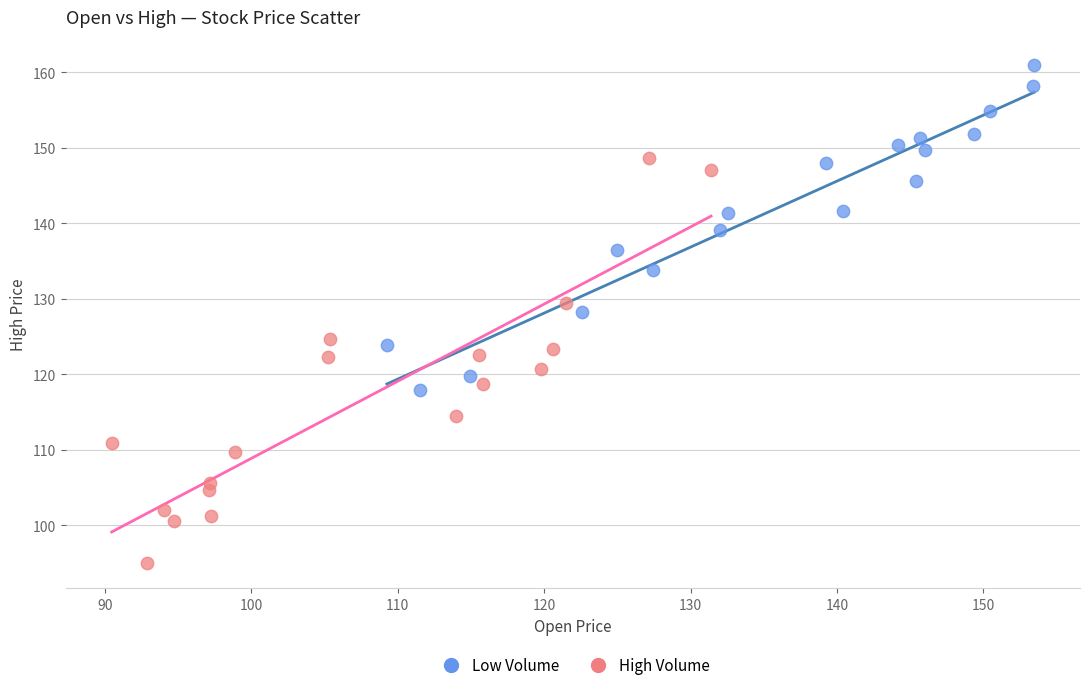

Which series reaches the maximum Y coordinate?

Low Volume